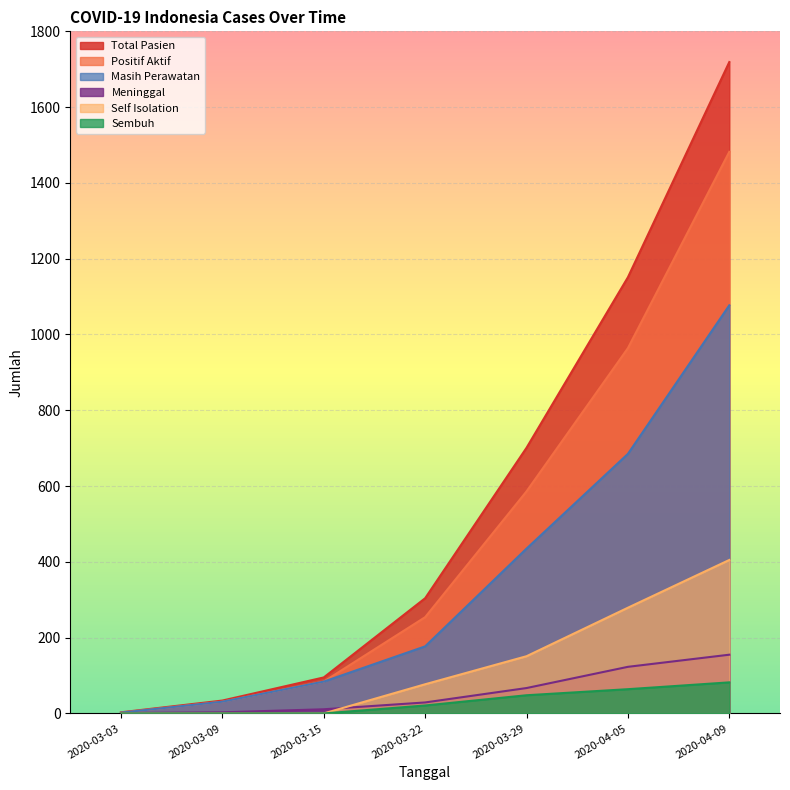

What is the spread (max minus min) of values at 2020-04-05?

1087